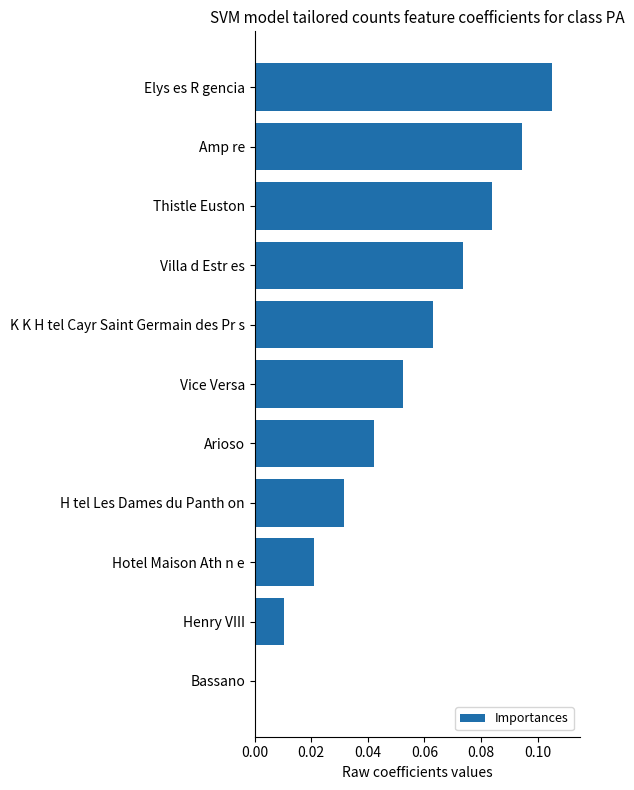

The value at Villa d Estr es is 0.0. True or false?

False